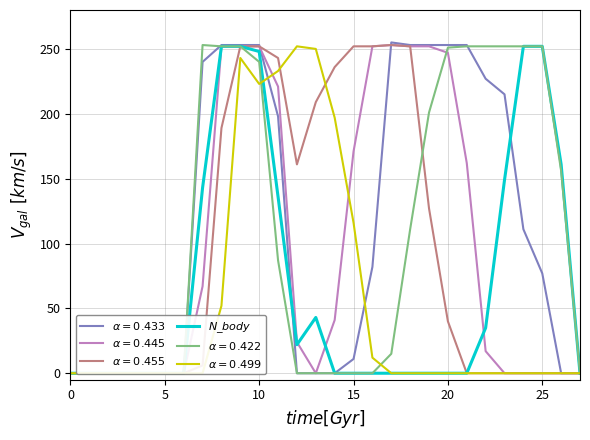

What is the difference between the maximum and minimum values?

252